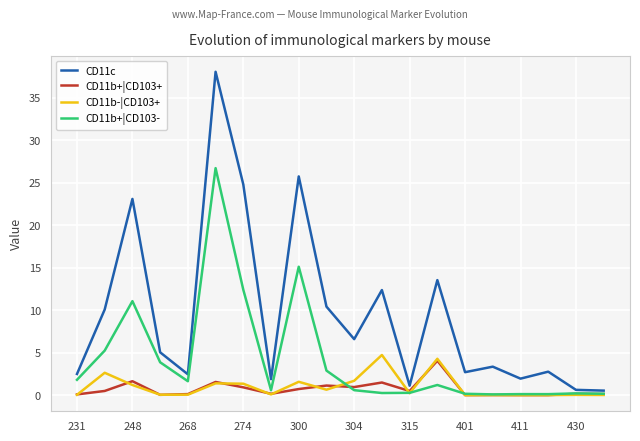

Rank the series by their maximum value, from highest to lowest.

CD11c, CD11b+|CD103-, CD11b-|CD103+, CD11b+|CD103+